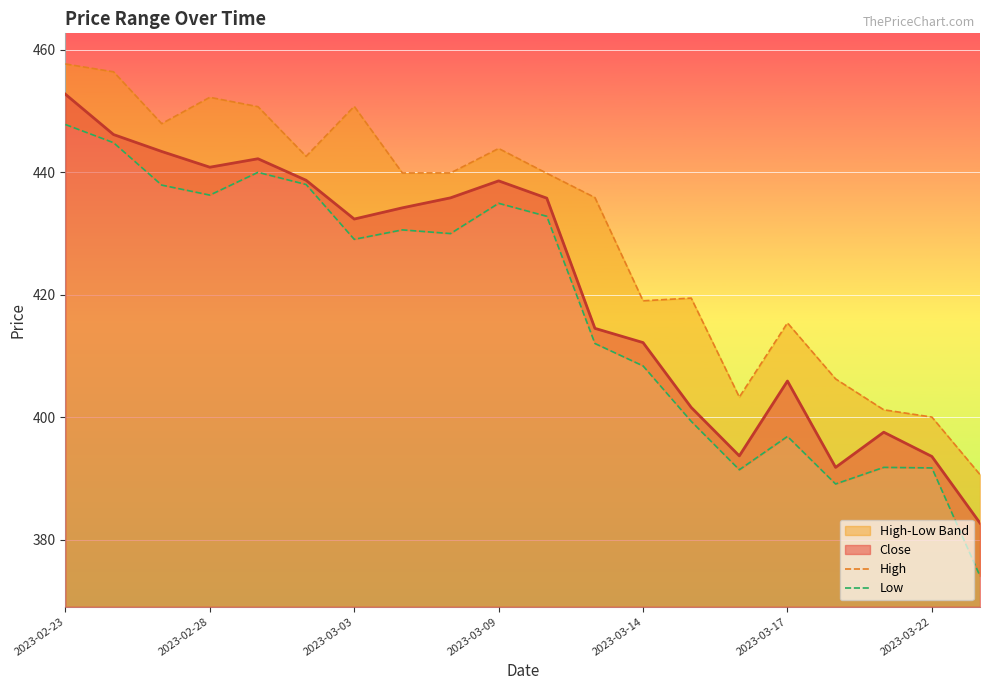

True or false: Close has a value of 452.8 at 2023-02-23.

True